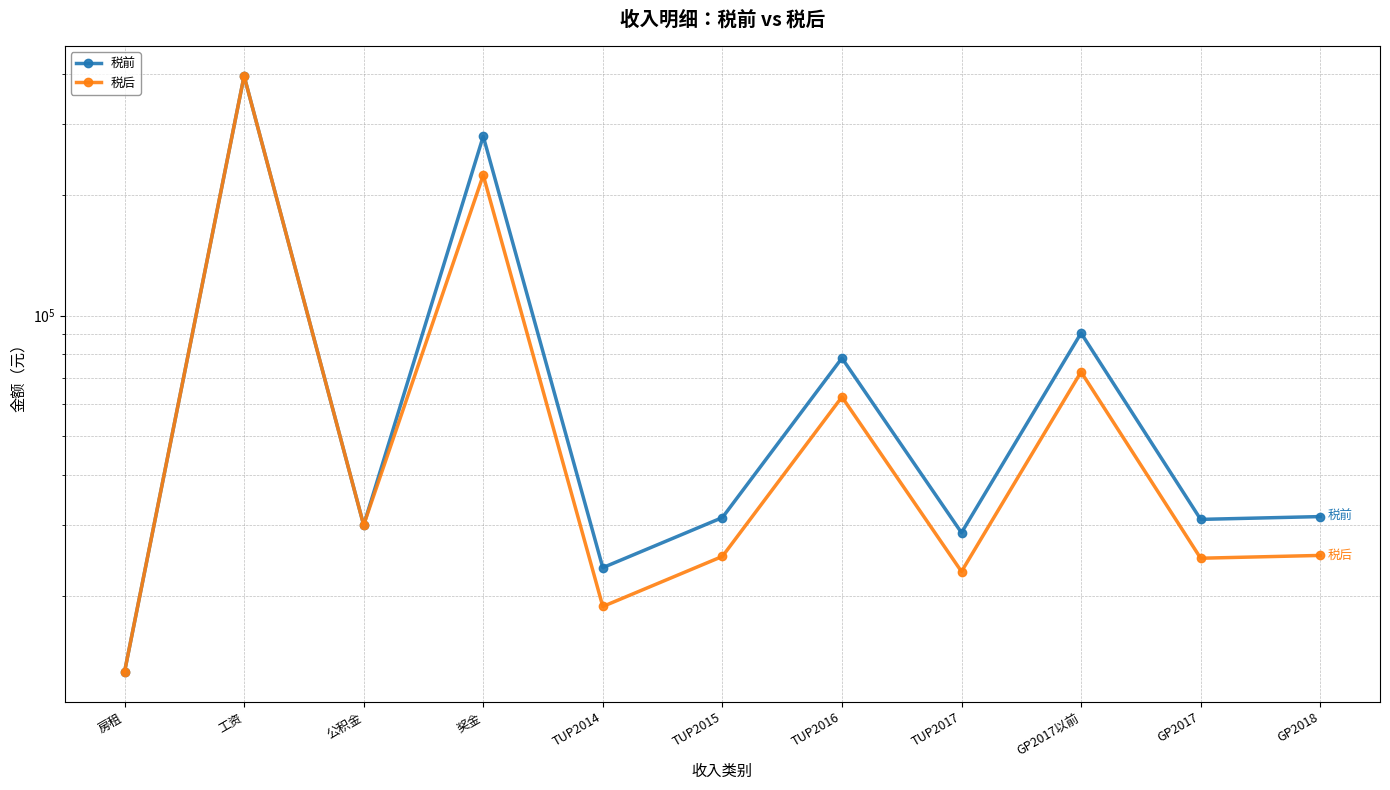

True or false: 税前 has a value of 31320.0 at TUP2015.

True